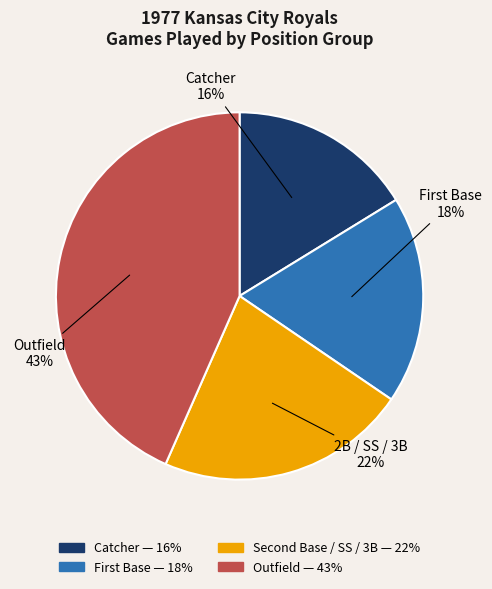

Is there a majority slice in this chart?

No